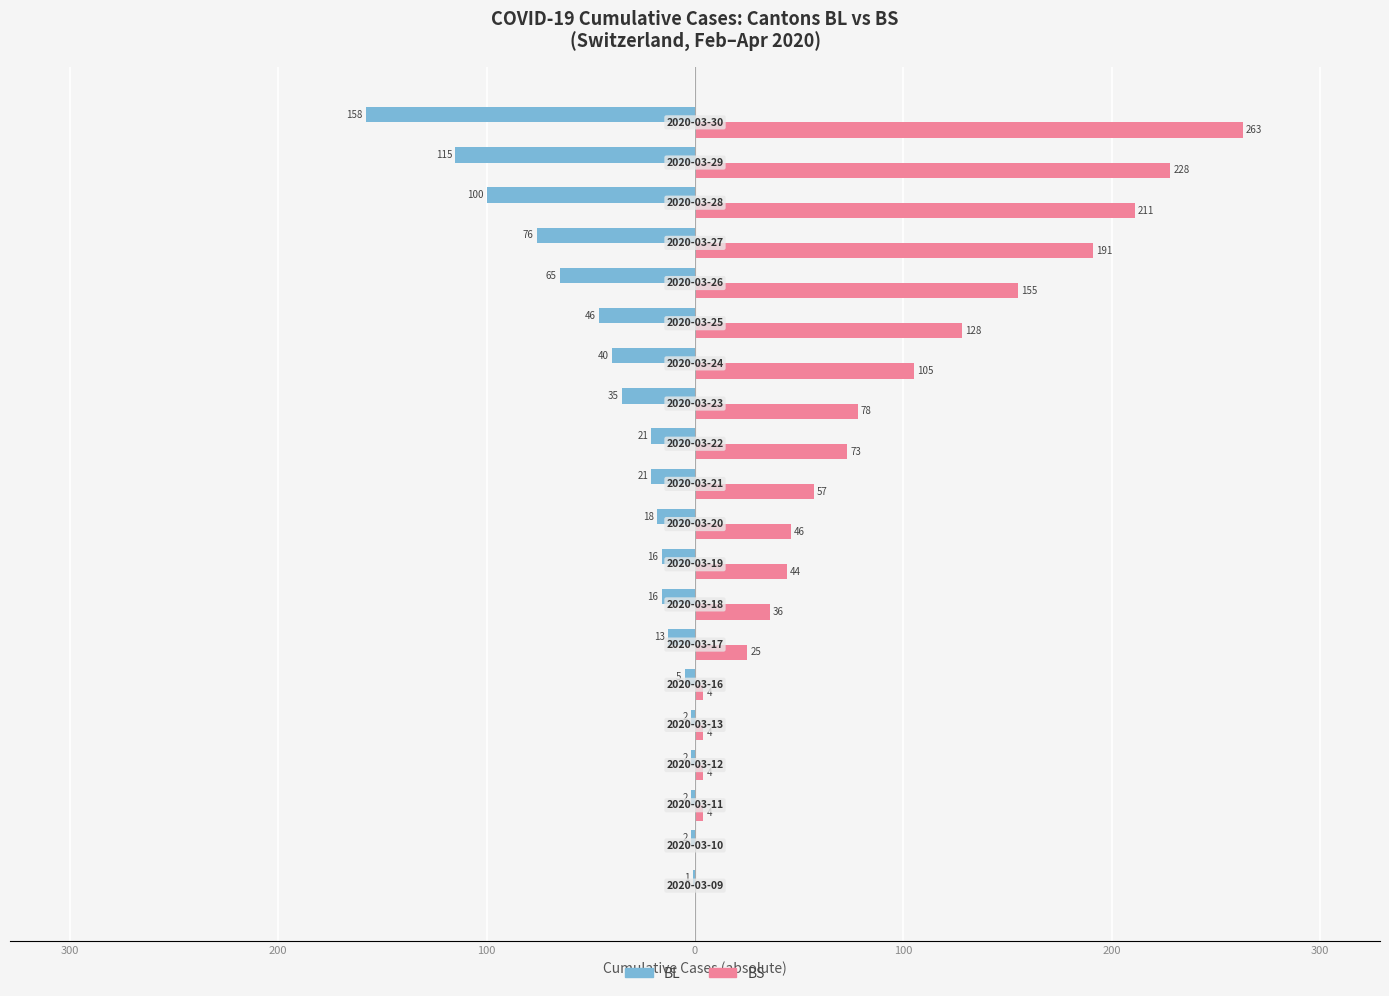

What are all the series names shown in the legend?

BL, BS